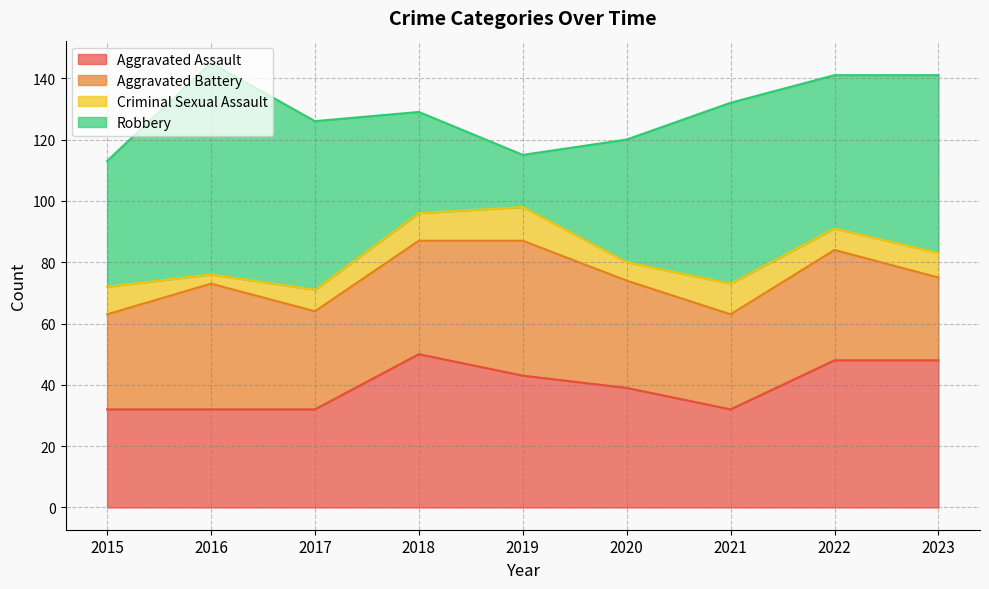

True or false: Criminal Sexual Assault and Aggravated Assault intersect in this chart.

False